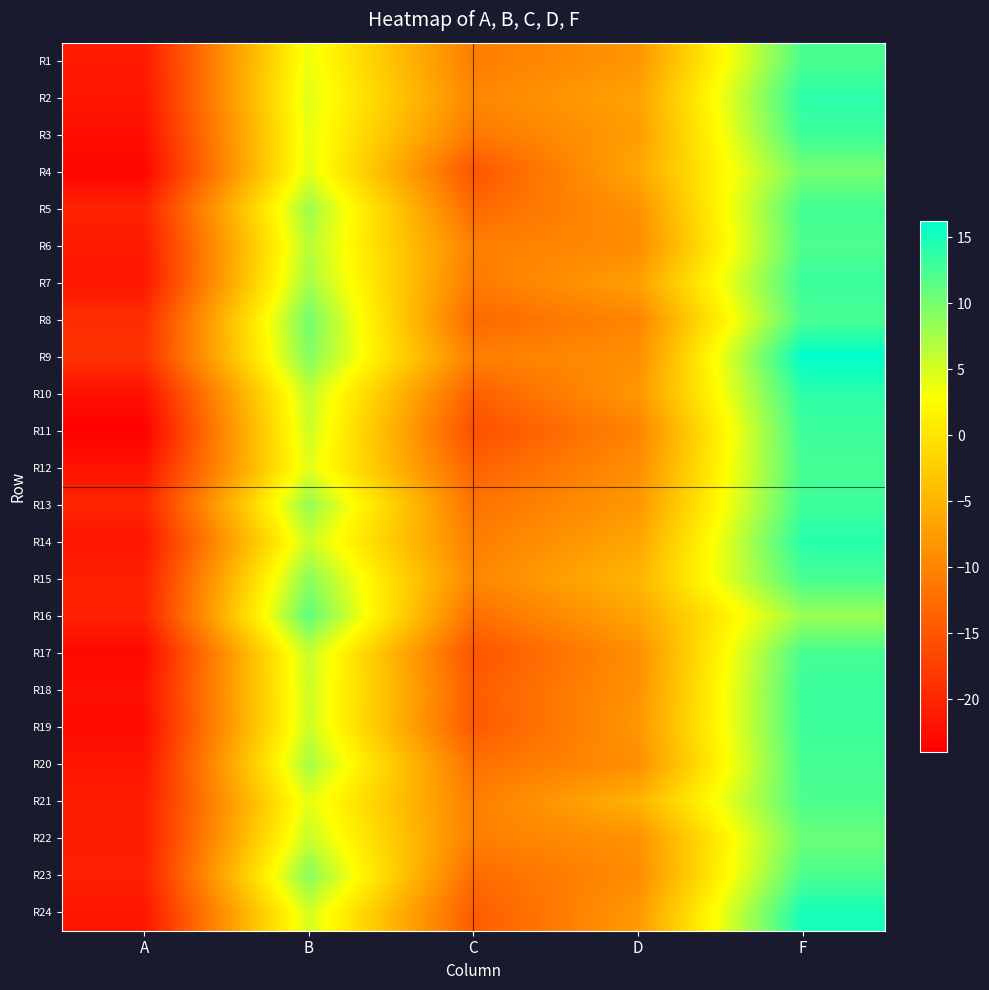

Which series has the largest total across all categories?

R9